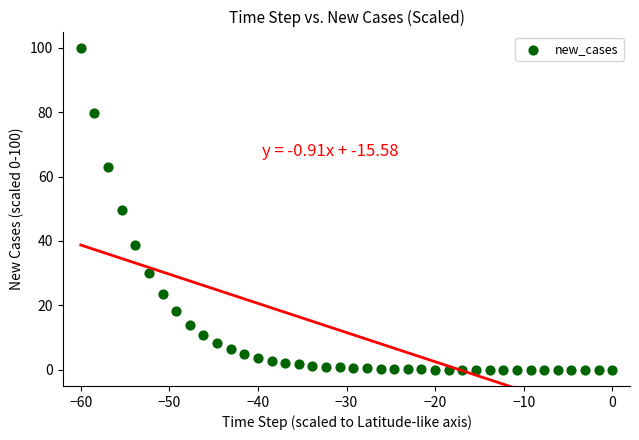

What is the range of X values (max minus min)?

60.0